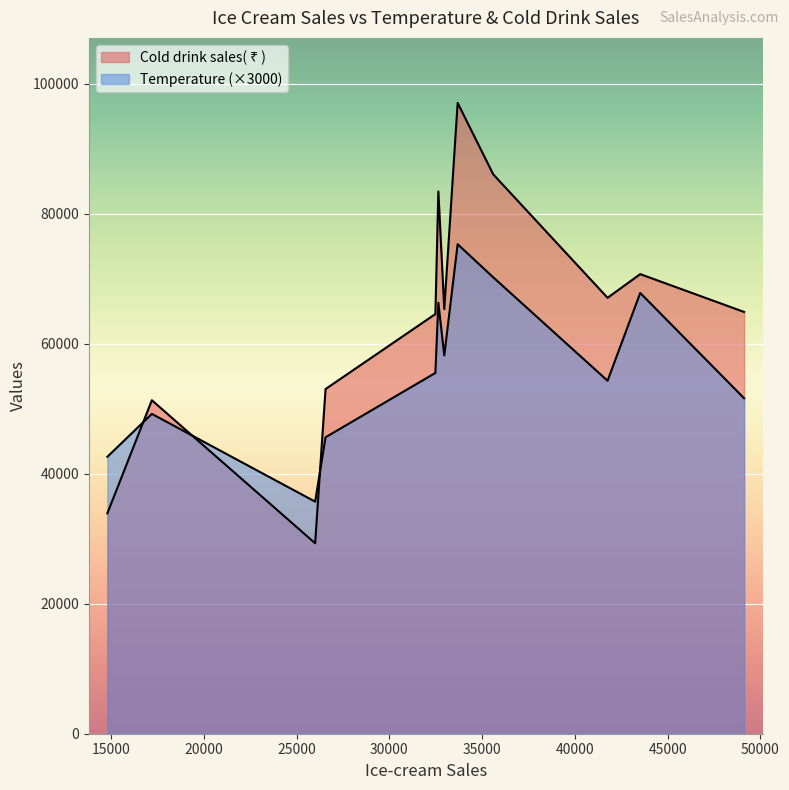

True or false: Cold drink sales has a value of 64560.0 at 32480.

True